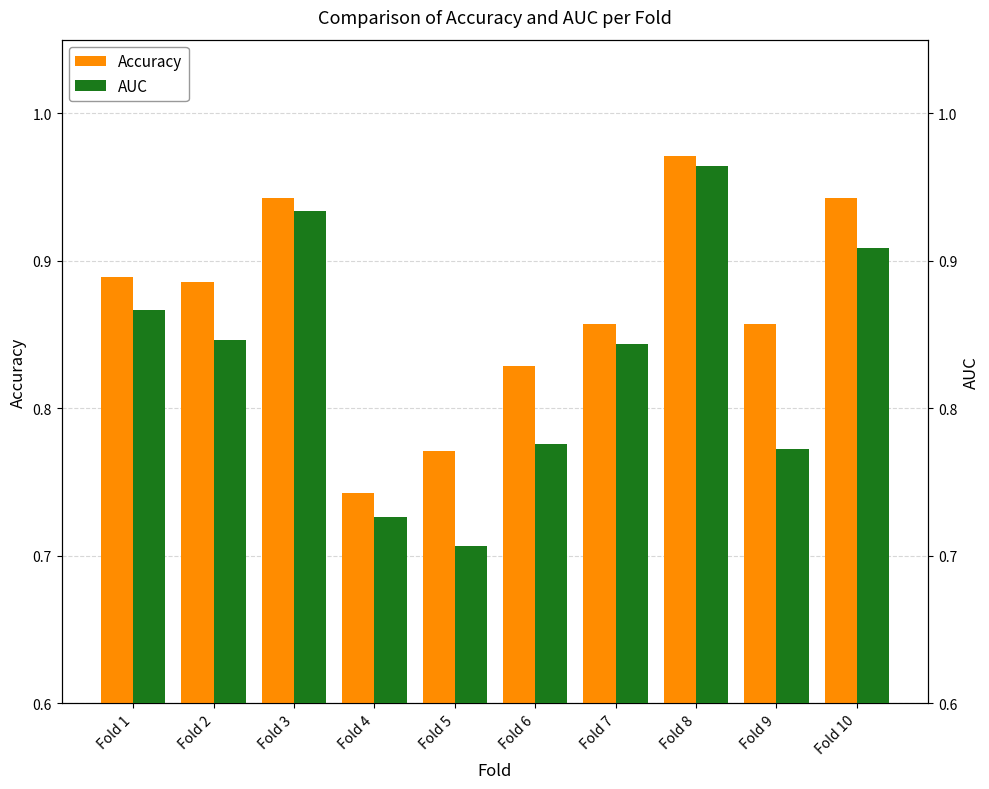

Is the value of Accuracy at Fold 7 greater than the value of AUC at Fold 5?

Yes